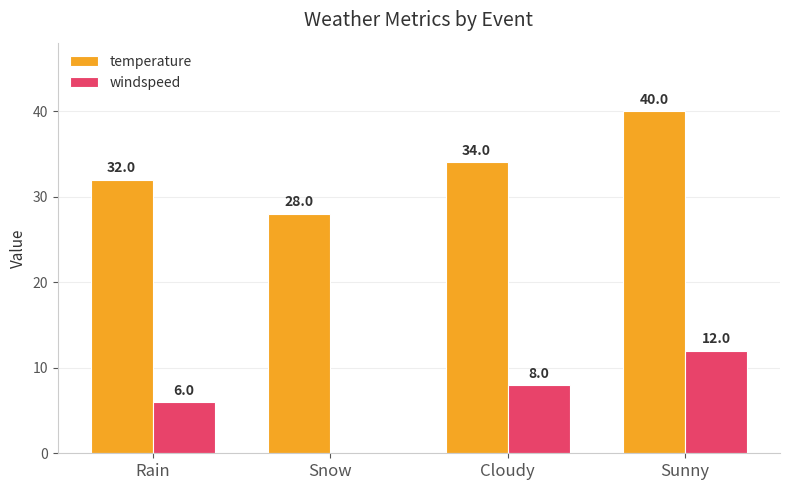

What is the sum of the temperature values at Sunny and Snow?

68